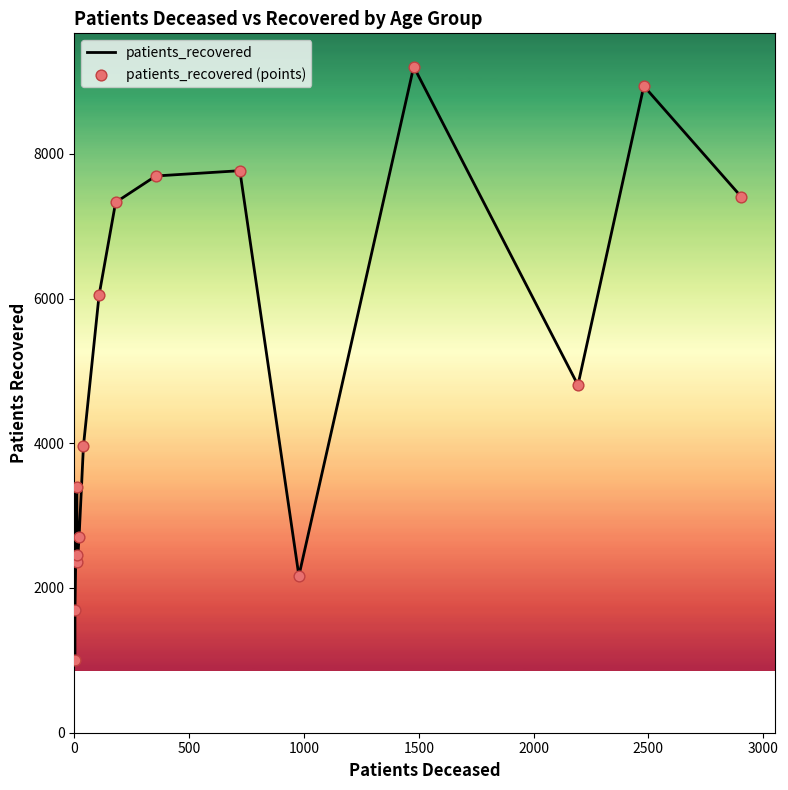

What are all the series names shown in the legend?

patients_recovered, patients_recovered (points)